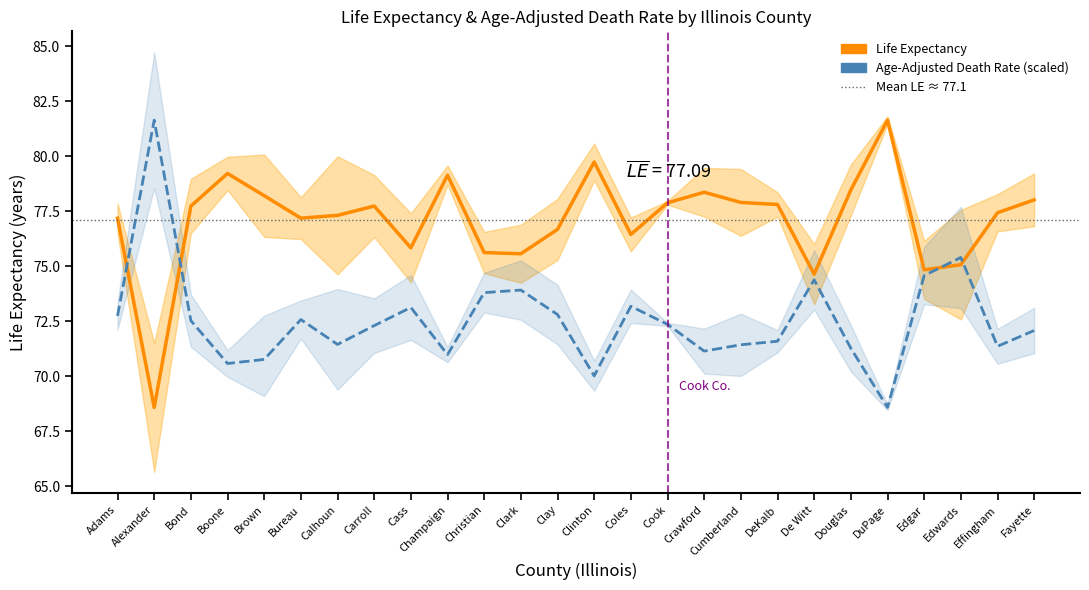

Rank the series by their average value, from highest to lowest.

Life Expectancy, Age-Adjusted Death Rate (scaled)